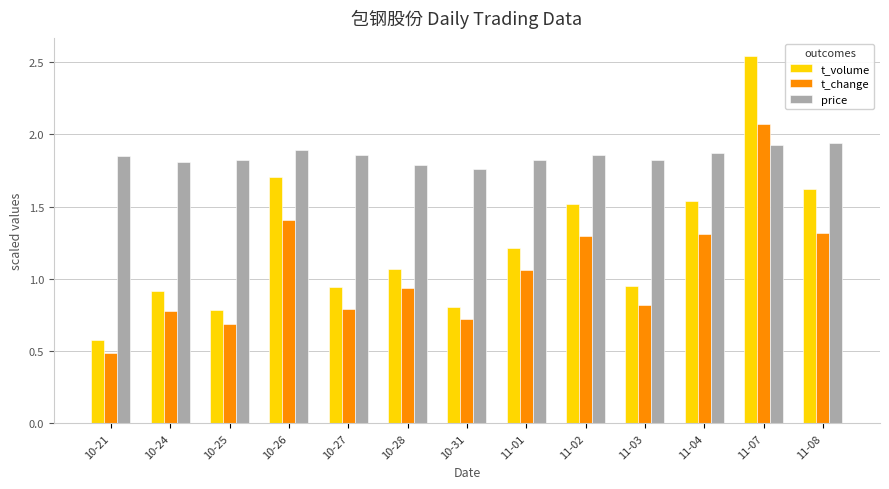

Which series has the largest range (max minus min)?

t_volume